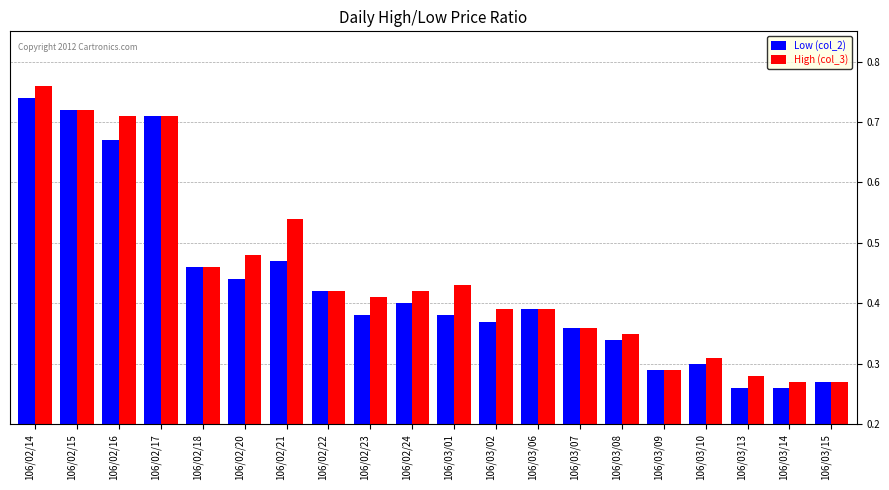

How many bars are there in each group?

2